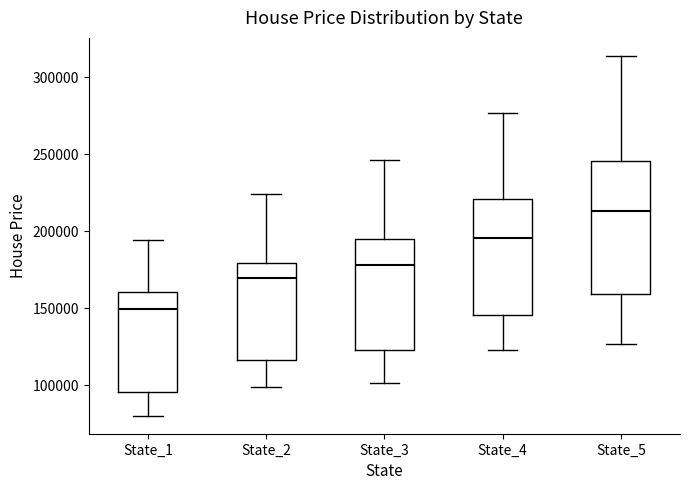

Which box has the lowest median line?

State_1